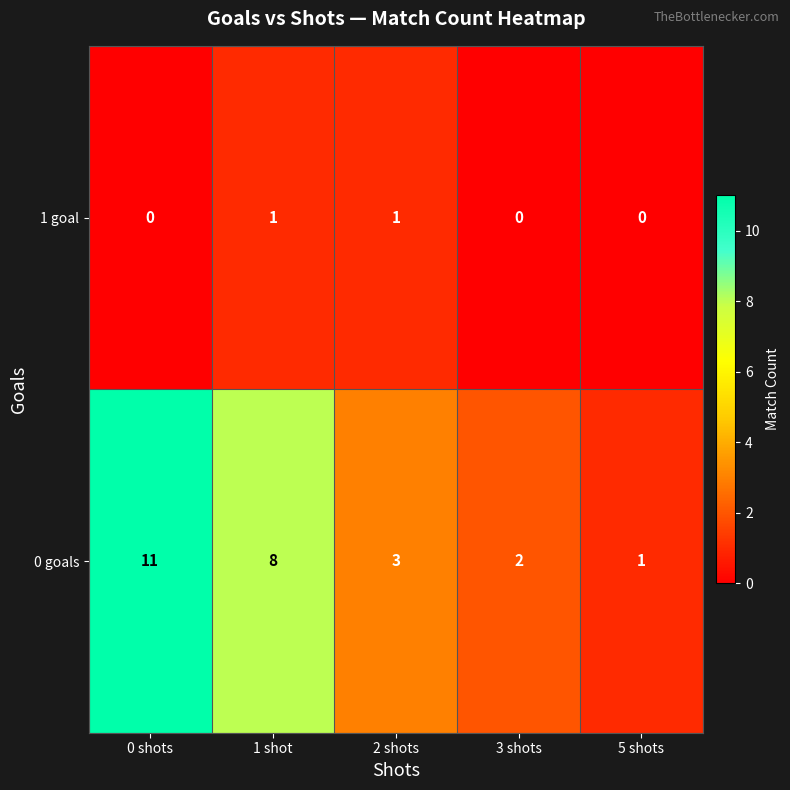

How many 0 goals values are between 2 and 8?

3